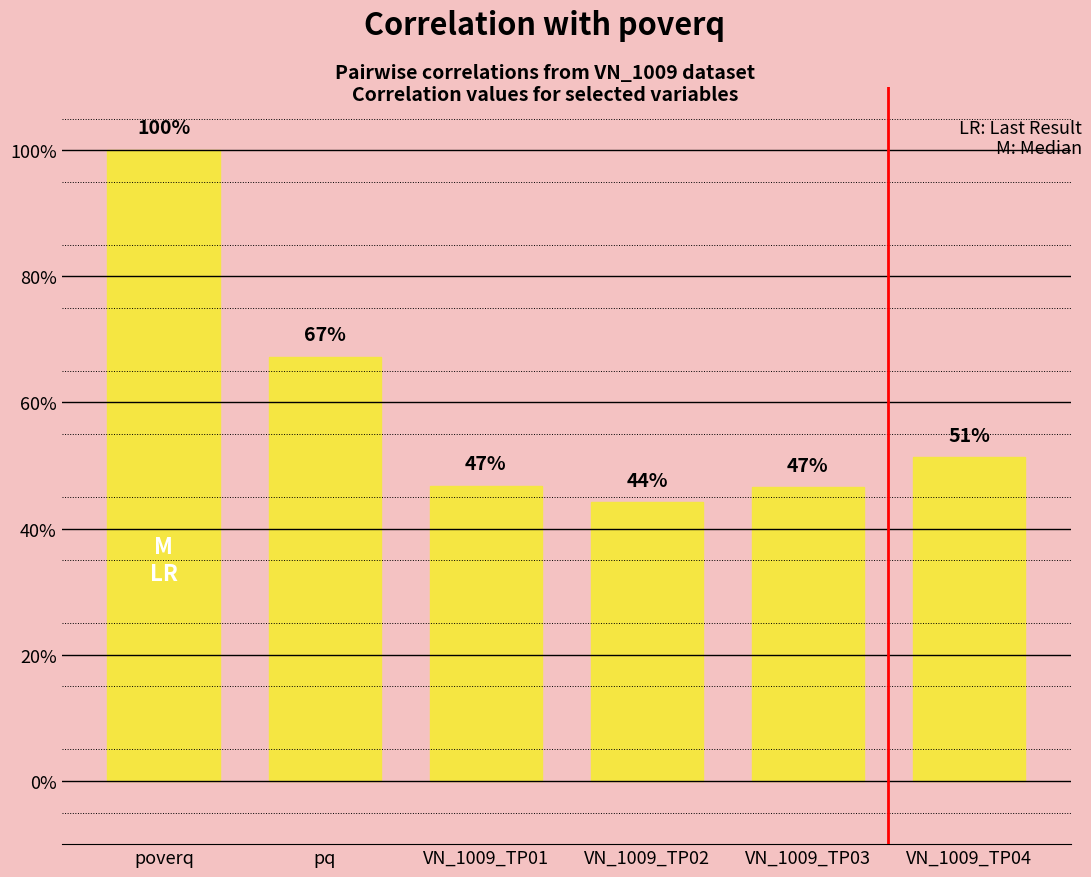

How many values are between 0 and 1?

6